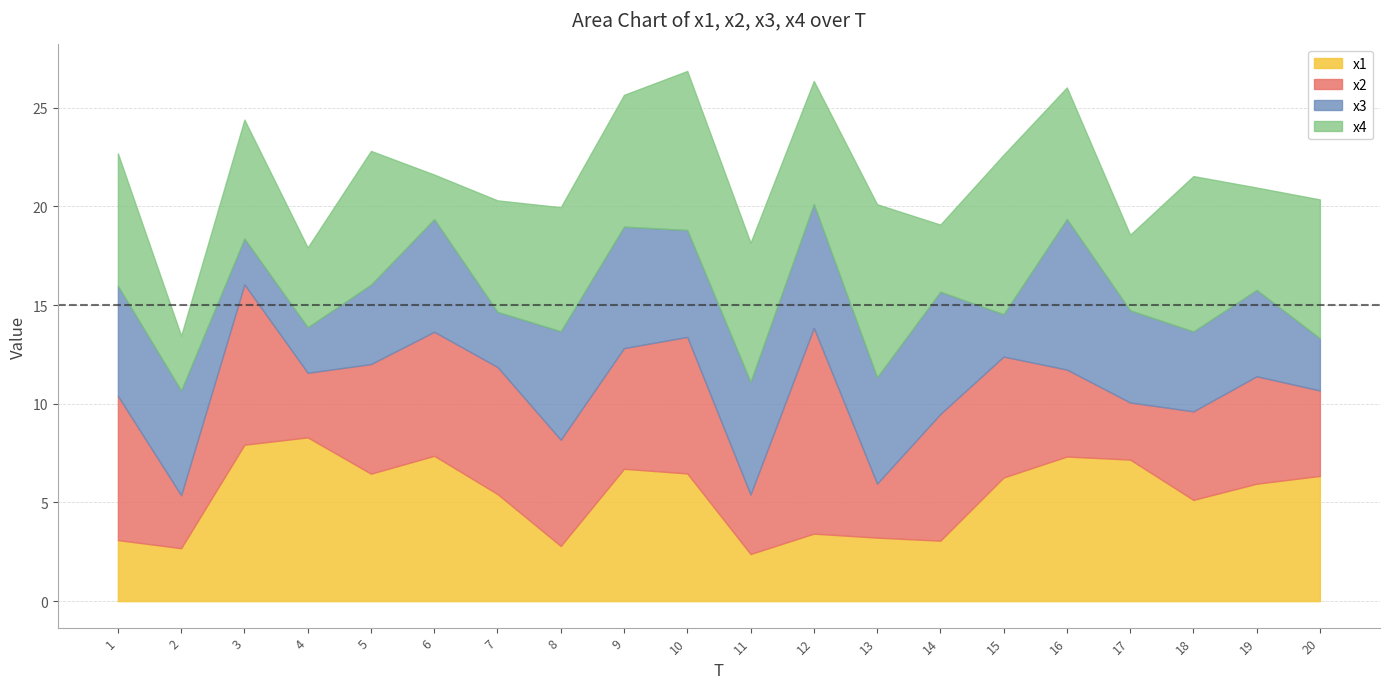

Where is the first local minimum for x2?

2